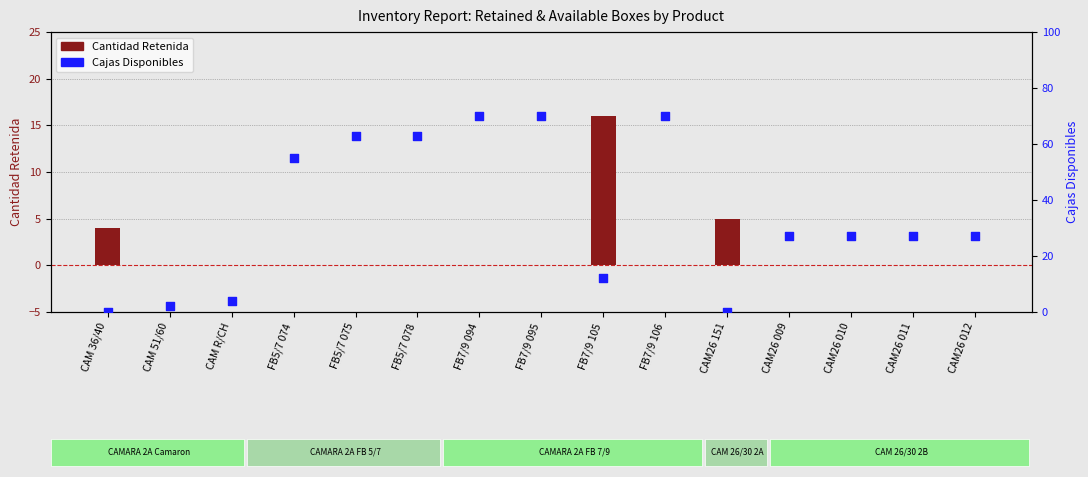

What is the total value across all series at FB7/9 094?

70